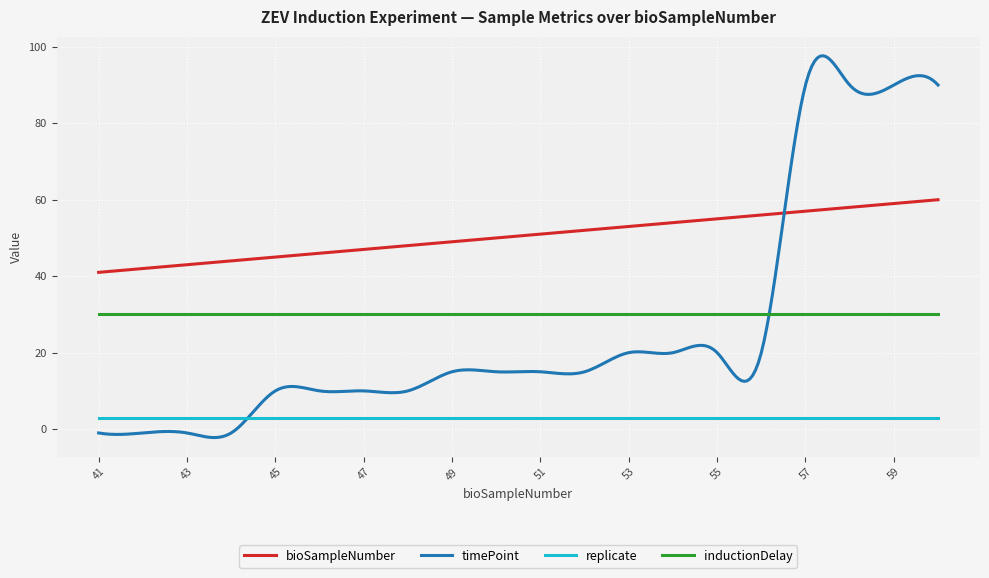

Which series has the largest range (max minus min)?

timePoint